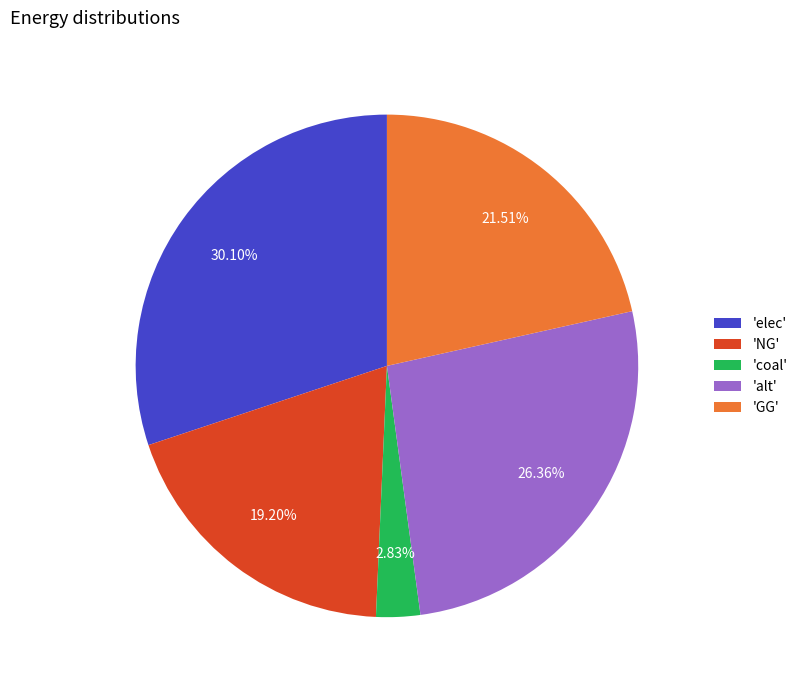

To the nearest percent, what is the average slice percentage?

20%